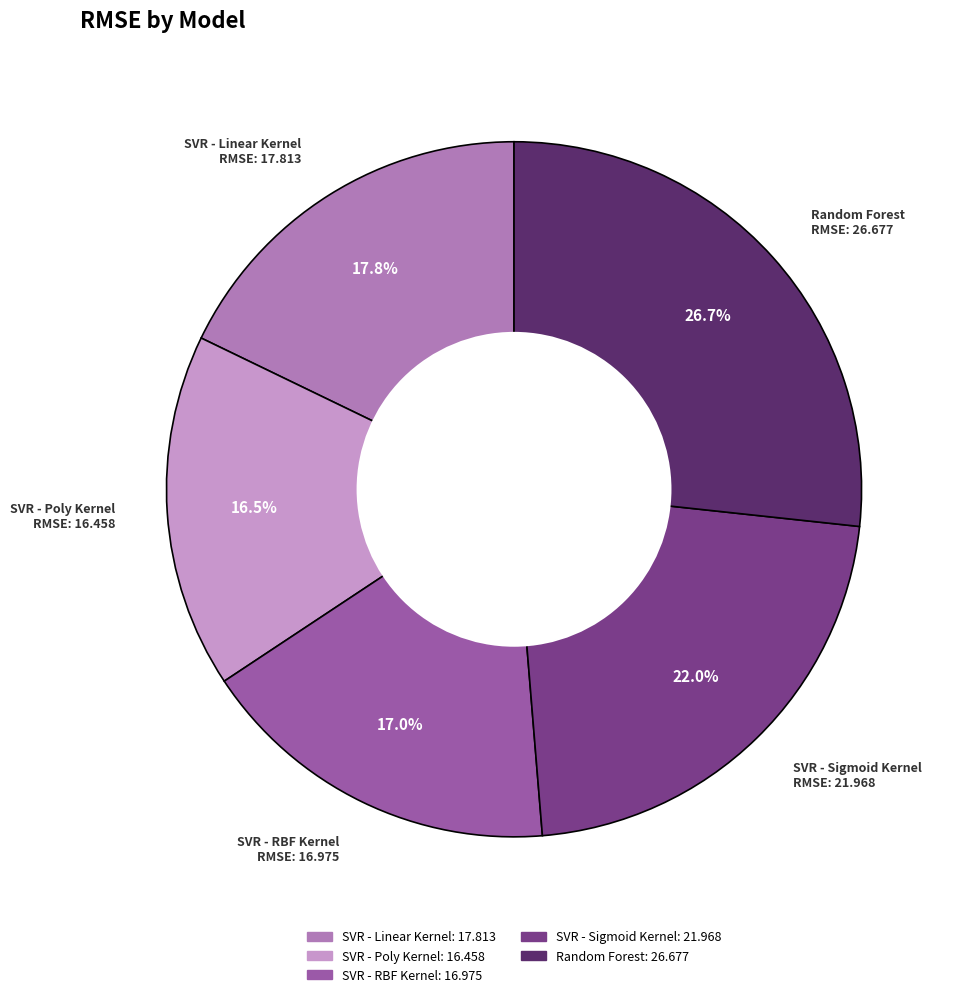

What is the total percentage of Random Forest and SVR - RBF Kernel?

43.7%